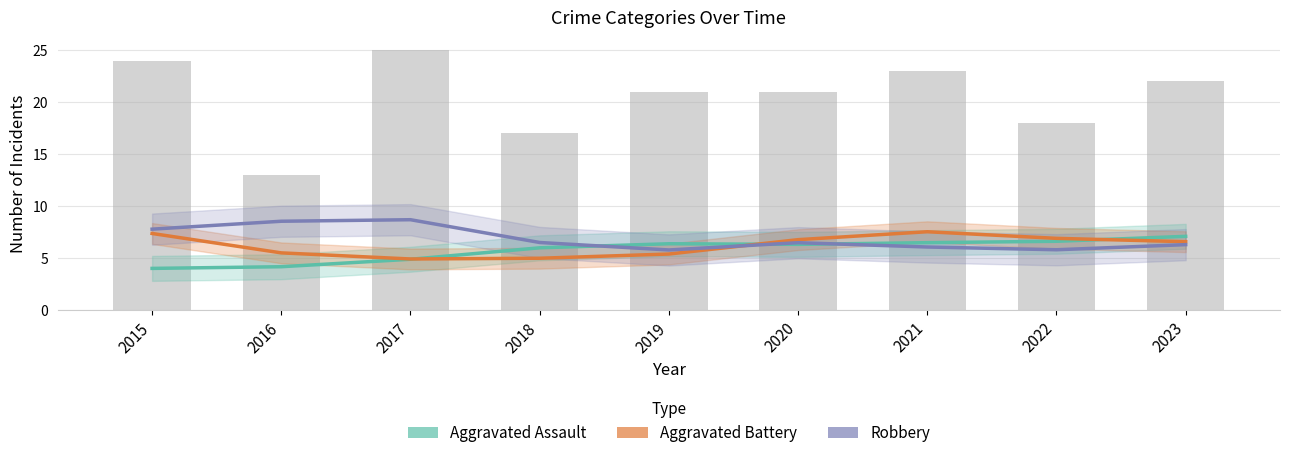

The Robbery series shows 10.9 at 2015. True or false?

False